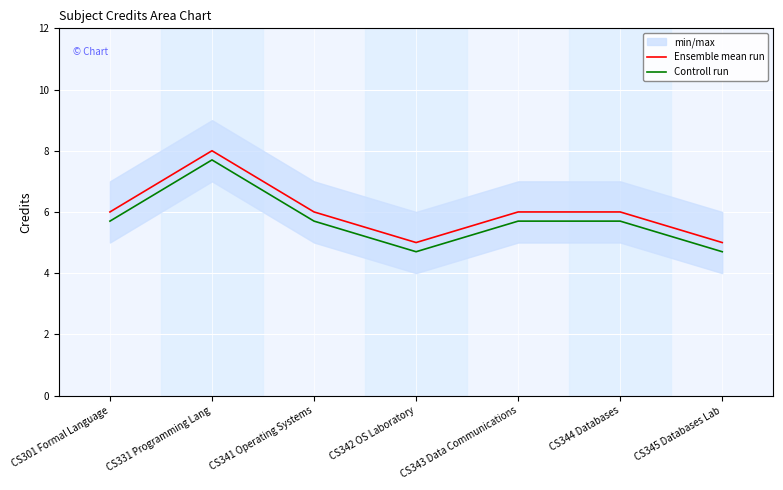

What is the label of the 6th point from the right?

CS331 Programming Lang